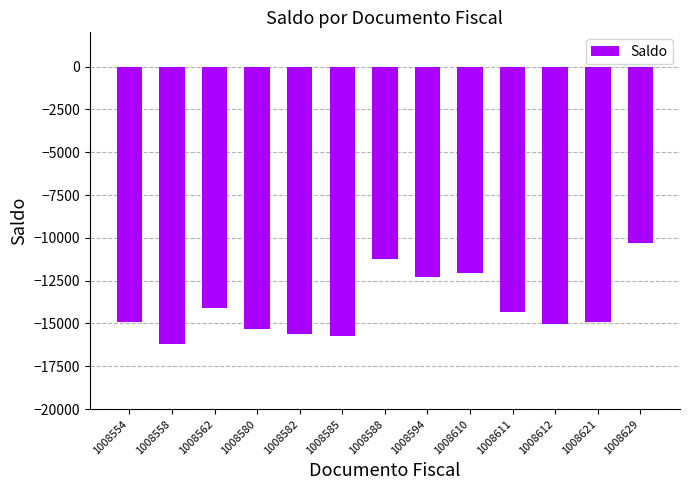

What is the difference between the maximum and minimum values?

5938.1